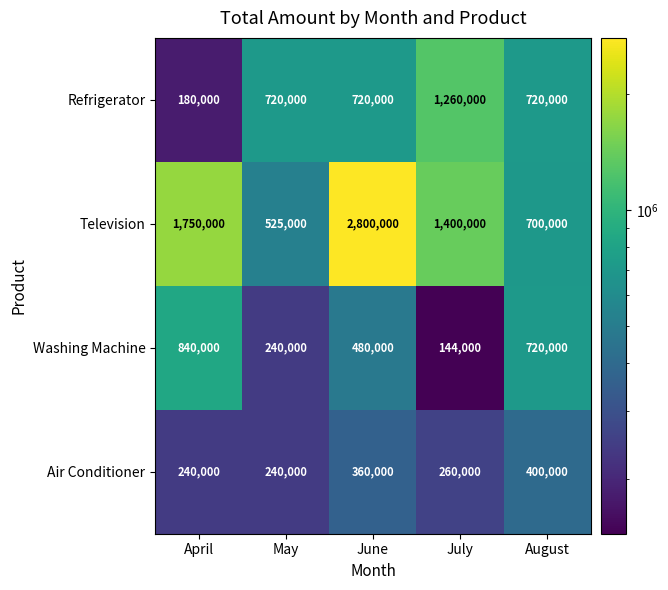

List the series in order of their peak value, lowest first.

Air Conditioner, Washing Machine, Refrigerator, Television